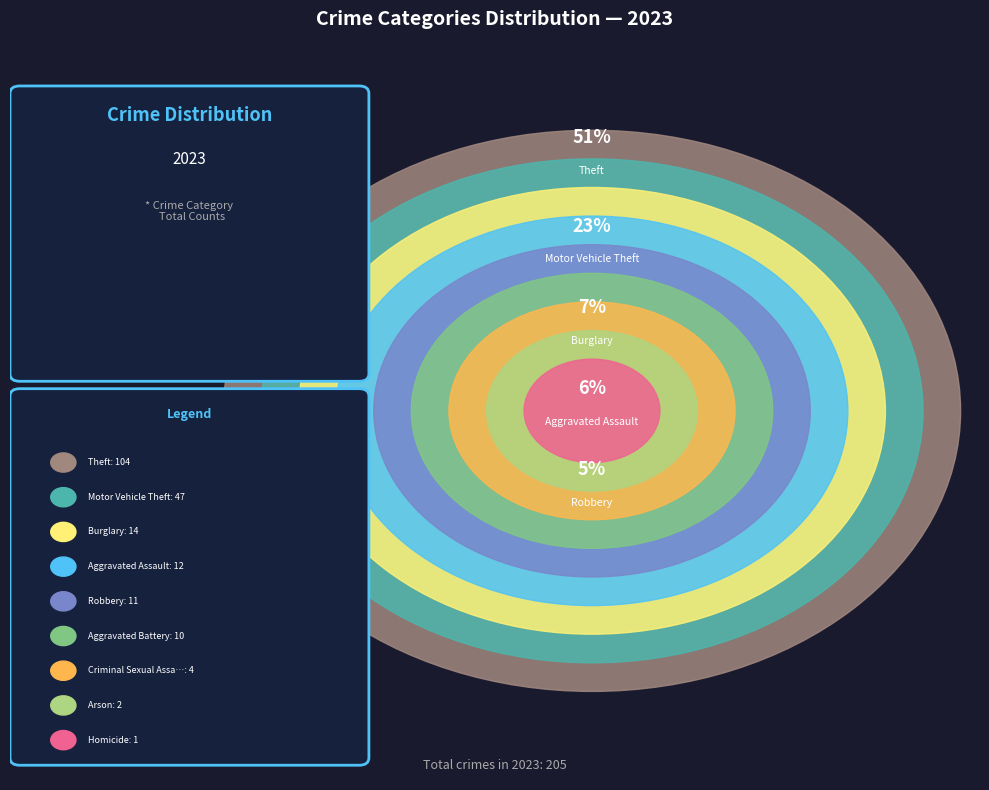

What is the change in value from Arson to Homicide?

-1